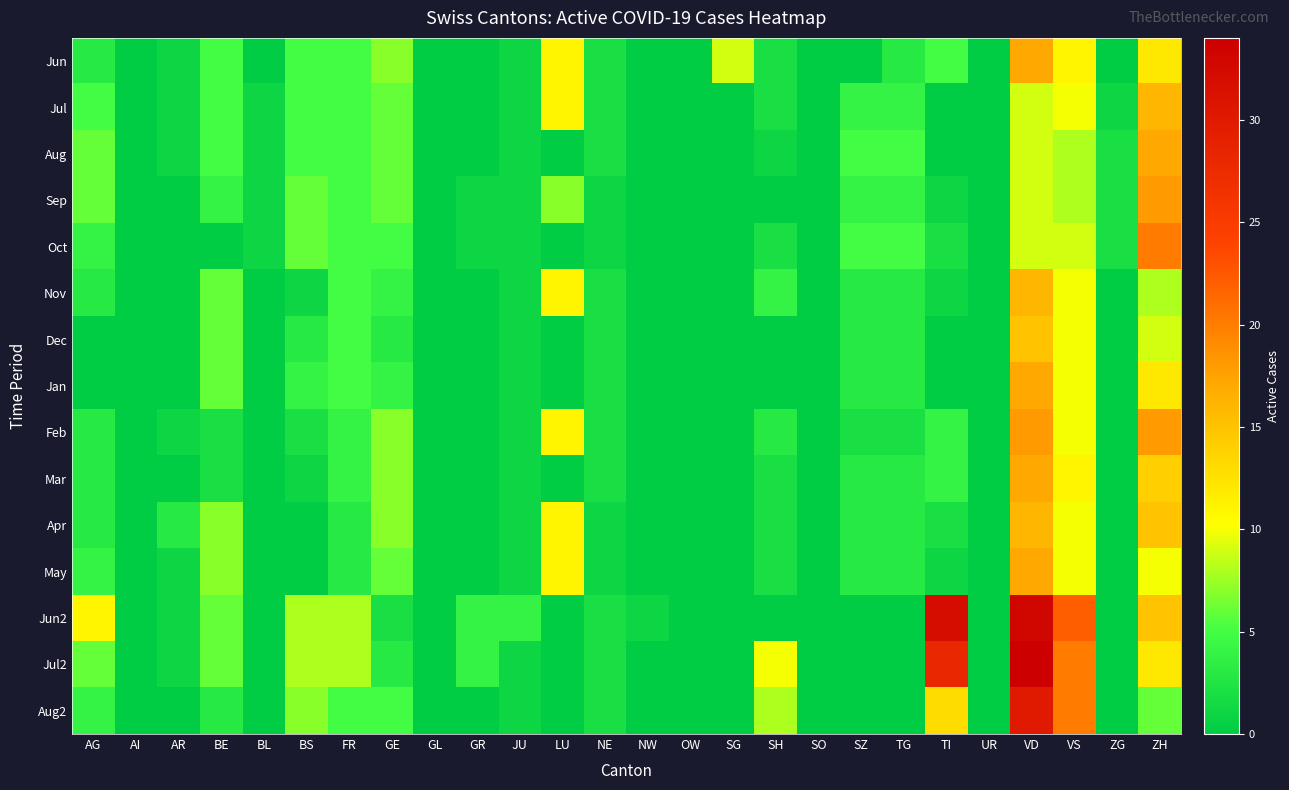

Reading left to right, what are all the values shown in this chart?

Jun: AG=3	AI=0	AR=1	BE=5	BL=0	BS=5	FR=5	GE=7	GL=0	GR=0	JU=1	LU=11	NE=2	NW=0	OW=0	SG=9	SH=2	SO=0	SZ=0	TG=3	TI=5	UR=0	VD=17	VS=11	ZG=0	ZH=12
Jul: AG=5	AI=0	AR=1	BE=5	BL=1	BS=5	FR=5	GE=6	GL=0	GR=0	JU=1	LU=11	NE=2	NW=0	OW=0	SG=0	SH=2	SO=0	SZ=4	TG=4	TI=0	UR=0	VD=9	VS=10	ZG=1	ZH=16
Aug: AG=6	AI=0	AR=1	BE=5	BL=1	BS=5	FR=5	GE=6	GL=0	GR=0	JU=1	LU=0	NE=2	NW=0	OW=0	SG=0	SH=1	SO=0	SZ=5	TG=5	TI=0	UR=0	VD=9	VS=8	ZG=2	ZH=17
Sep: AG=6	AI=0	AR=0	BE=4	BL=1	BS=6	FR=5	GE=6	GL=0	GR=1	JU=1	LU=7	NE=1	NW=0	OW=0	SG=0	SH=0	SO=0	SZ=4	TG=4	TI=1	UR=0	VD=9	VS=8	ZG=2	ZH=18
Oct: AG=4	AI=0	AR=0	BE=0	BL=1	BS=6	FR=5	GE=5	GL=0	GR=1	JU=1	LU=0	NE=1	NW=0	OW=0	SG=0	SH=2	SO=0	SZ=5	TG=5	TI=2	UR=0	VD=9	VS=9	ZG=2	ZH=20
Nov: AG=3	AI=0	AR=0	BE=6	BL=0	BS=1	FR=5	GE=4	GL=0	GR=0	JU=1	LU=11	NE=2	NW=0	OW=0	SG=0	SH=4	SO=0	SZ=3	TG=3	TI=1	UR=0	VD=16	VS=10	ZG=0	ZH=8
Dec: AG=0	AI=0	AR=0	BE=6	BL=0	BS=3	FR=5	GE=3	GL=0	GR=0	JU=1	LU=0	NE=2	NW=0	OW=0	SG=0	SH=0	SO=0	SZ=3	TG=3	TI=0	UR=0	VD=15	VS=10	ZG=0	ZH=9
Jan: AG=0	AI=0	AR=0	BE=6	BL=0	BS=4	FR=5	GE=4	GL=0	GR=0	JU=1	LU=0	NE=2	NW=0	OW=0	SG=0	SH=0	SO=0	SZ=3	TG=3	TI=0	UR=0	VD=17	VS=10	ZG=0	ZH=12
Feb: AG=3	AI=0	AR=1	BE=2	BL=0	BS=2	FR=4	GE=7	GL=0	GR=0	JU=1	LU=11	NE=2	NW=0	OW=0	SG=0	SH=3	SO=0	SZ=2	TG=2	TI=4	UR=0	VD=18	VS=10	ZG=0	ZH=18
Mar: AG=3	AI=0	AR=0	BE=2	BL=0	BS=1	FR=4	GE=7	GL=0	GR=0	JU=1	LU=0	NE=2	NW=0	OW=0	SG=0	SH=2	SO=0	SZ=3	TG=3	TI=4	UR=0	VD=17	VS=11	ZG=0	ZH=14
Apr: AG=3	AI=0	AR=3	BE=7	BL=0	BS=0	FR=3	GE=7	GL=0	GR=0	JU=1	LU=11	NE=1	NW=0	OW=0	SG=0	SH=2	SO=0	SZ=3	TG=3	TI=2	UR=0	VD=16	VS=10	ZG=0	ZH=15
May: AG=4	AI=0	AR=1	BE=7	BL=0	BS=0	FR=3	GE=6	GL=0	GR=0	JU=1	LU=11	NE=1	NW=0	OW=0	SG=0	SH=2	SO=0	SZ=3	TG=3	TI=1	UR=0	VD=17	VS=10	ZG=0	ZH=10
Jun2: AG=11	AI=0	AR=1	BE=6	BL=0	BS=8	FR=8	GE=2	GL=0	GR=4	JU=4	LU=0	NE=2	NW=1	OW=0	SG=0	SH=0	SO=0	SZ=0	TG=0	TI=32	UR=0	VD=33	VS=22	ZG=0	ZH=15
Jul2: AG=6	AI=0	AR=1	BE=6	BL=0	BS=8	FR=8	GE=3	GL=0	GR=4	JU=1	LU=0	NE=2	NW=0	OW=0	SG=0	SH=10	SO=0	SZ=0	TG=0	TI=28	UR=0	VD=34	VS=20	ZG=0	ZH=12
Aug2: AG=4	AI=0	AR=0	BE=3	BL=0	BS=7	FR=5	GE=5	GL=0	GR=0	JU=1	LU=0	NE=2	NW=0	OW=0	SG=0	SH=8	SO=0	SZ=0	TG=0	TI=13	UR=0	VD=30	VS=20	ZG=0	ZH=6